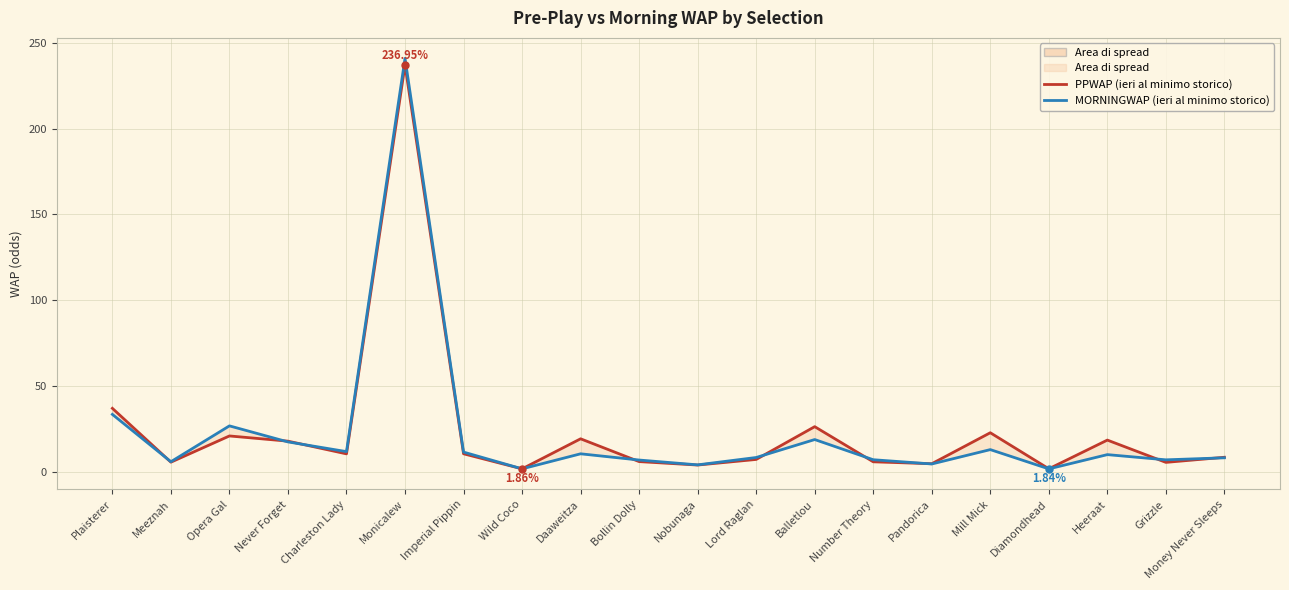

What is the spread (max minus min) of values at Lord Raglan?

1.1